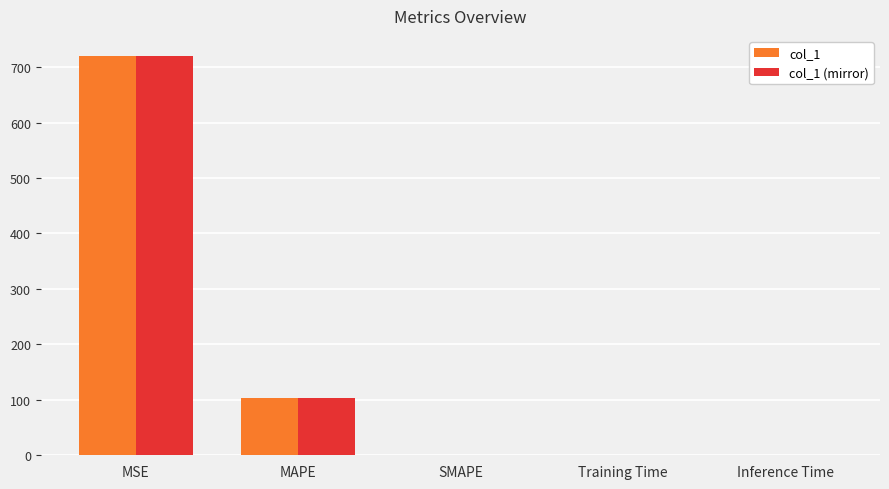

Is the value of col_1 at MAPE greater than the value of col_1 (mirror) at MSE?

No